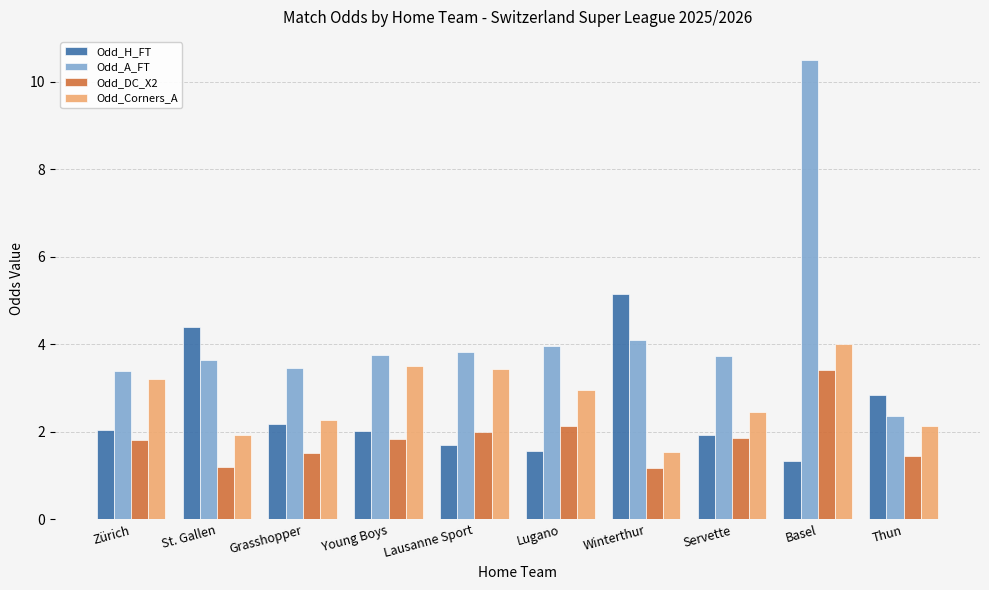

Rank the series by their maximum value, from highest to lowest.

Odd_A_FT, Odd_H_FT, Odd_Corners_A, Odd_DC_X2